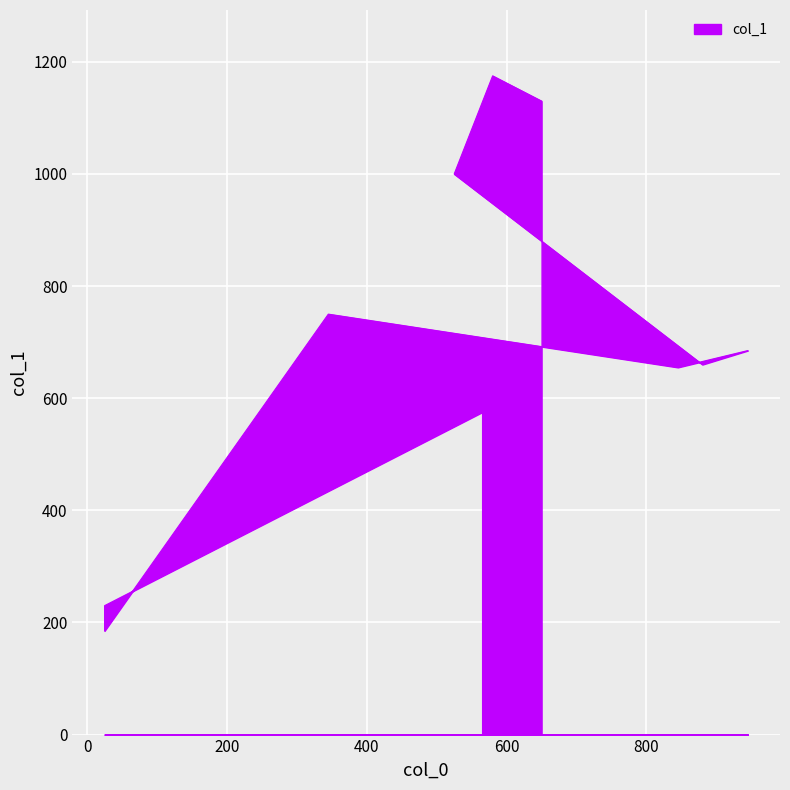

What value does the data have at 345, to the nearest 10?

750